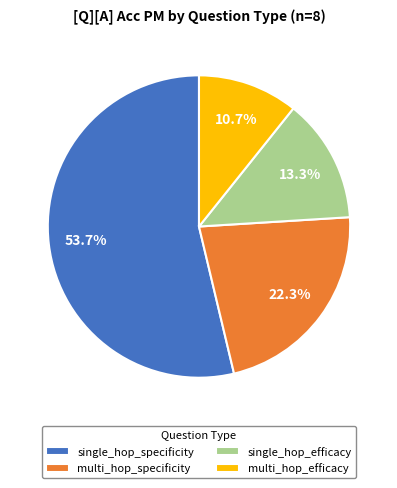

Rank the categories by value from highest to lowest.

single_hop_specificity, multi_hop_specificity, single_hop_efficacy, multi_hop_efficacy